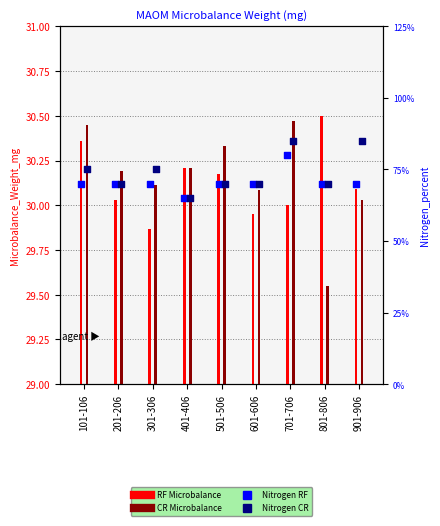

At which category is the sum across all series the highest?

701-706